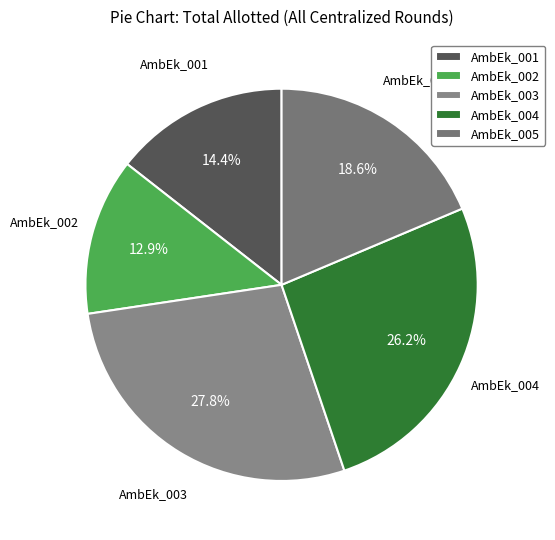

Rank the categories by value from highest to lowest.

AmbEk_003, AmbEk_004, AmbEk_005, AmbEk_001, AmbEk_002